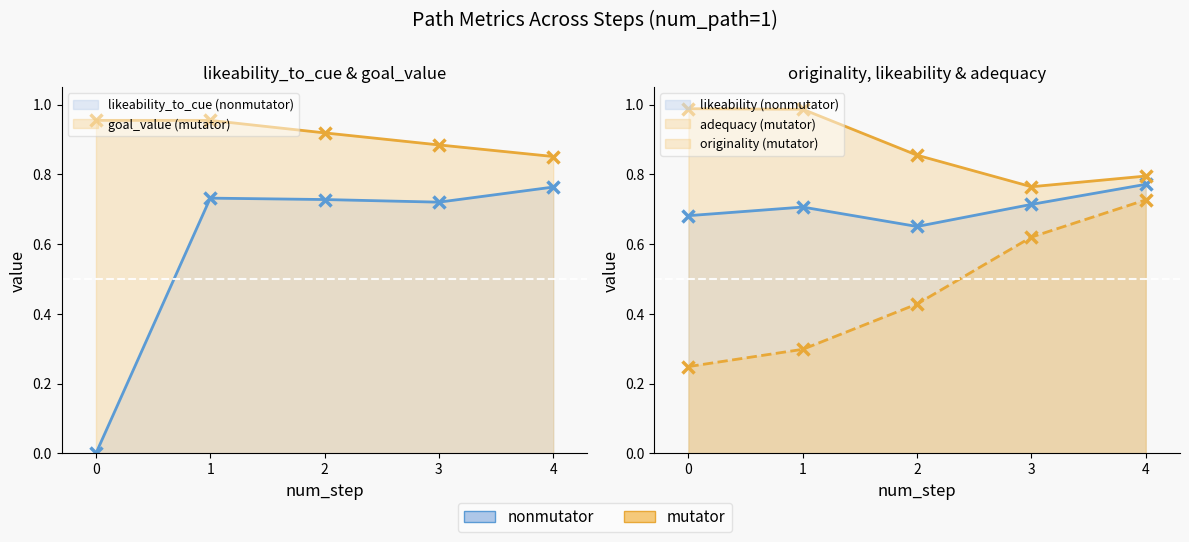

Between 3 and 2, which is larger?

2